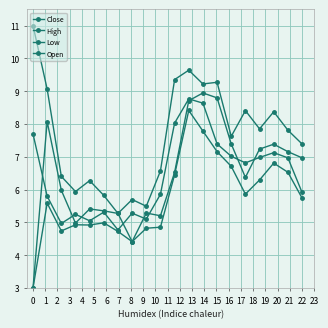

Does the chart display data point markers on the line(s)?

Yes